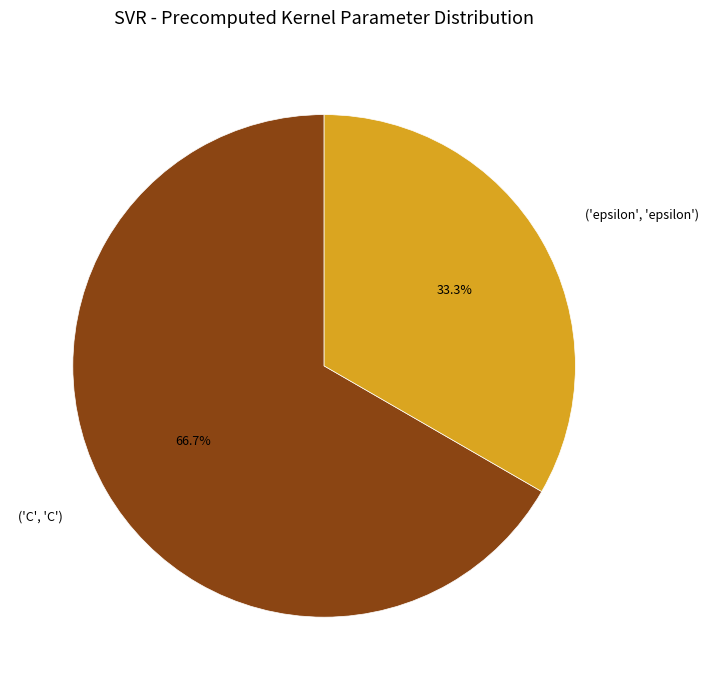

Which category accounts for the majority?

('C', 'C')